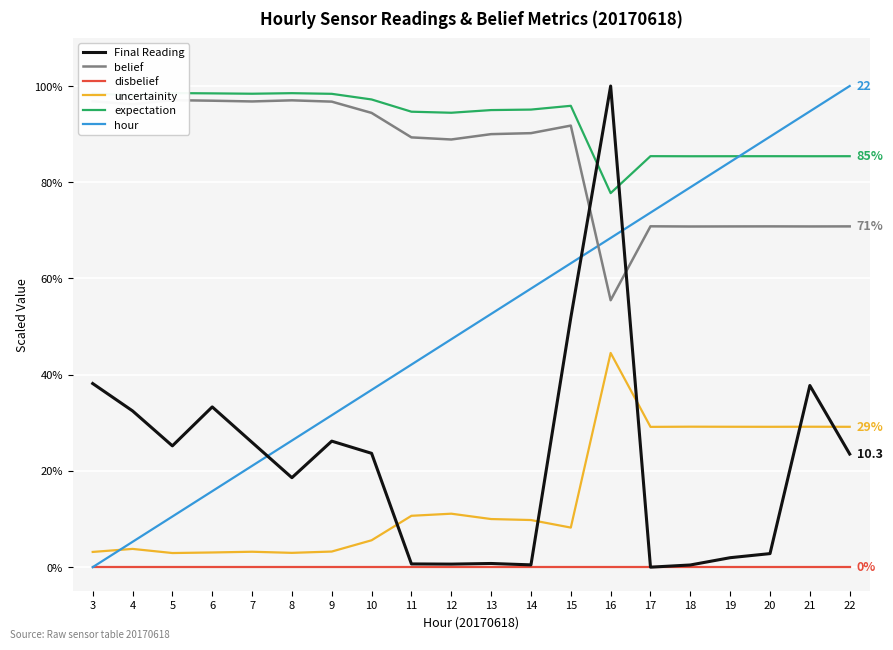

True or false: expectation has a value of 0.9 at 11.

True